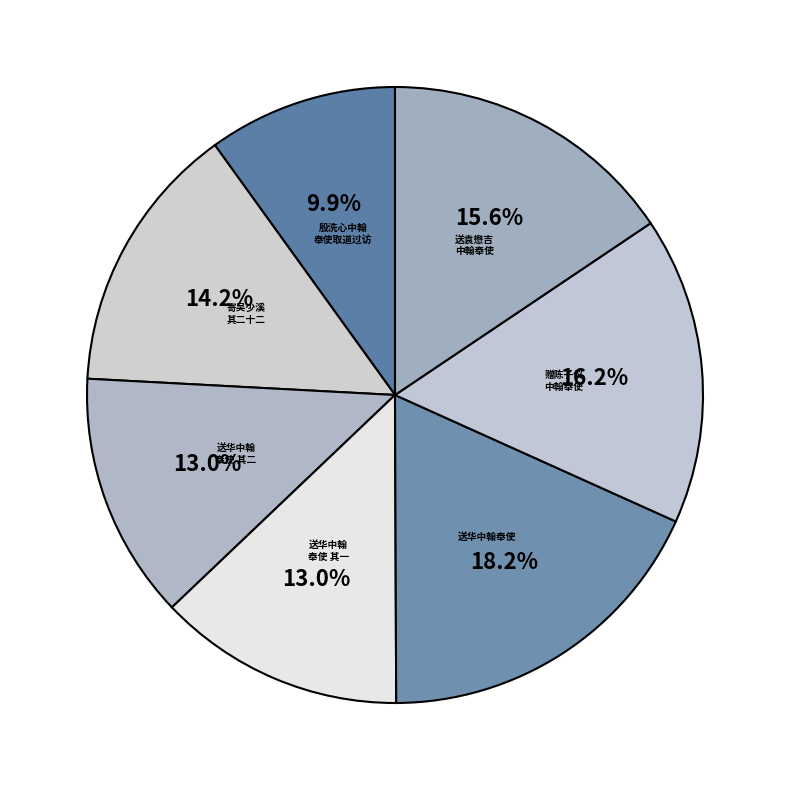

How many slices are in this pie chart?

7